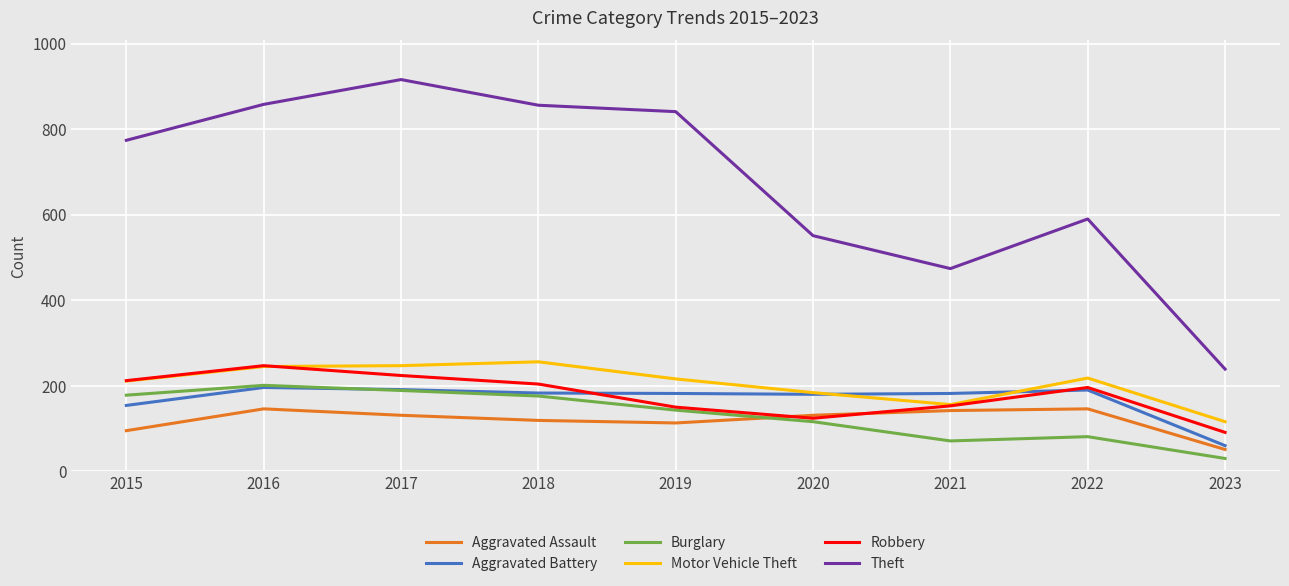

True or false: Theft and Burglary intersect in this chart.

False